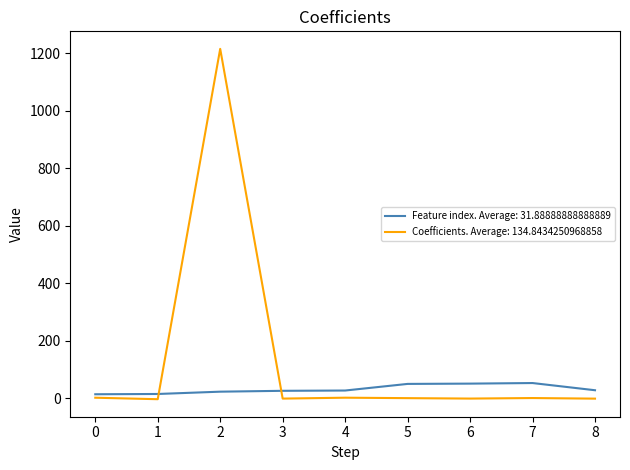

What are all the series names shown in the legend?

Feature index. Average: 31.88888888888889, Coefficients. Average: 134.8434250968858